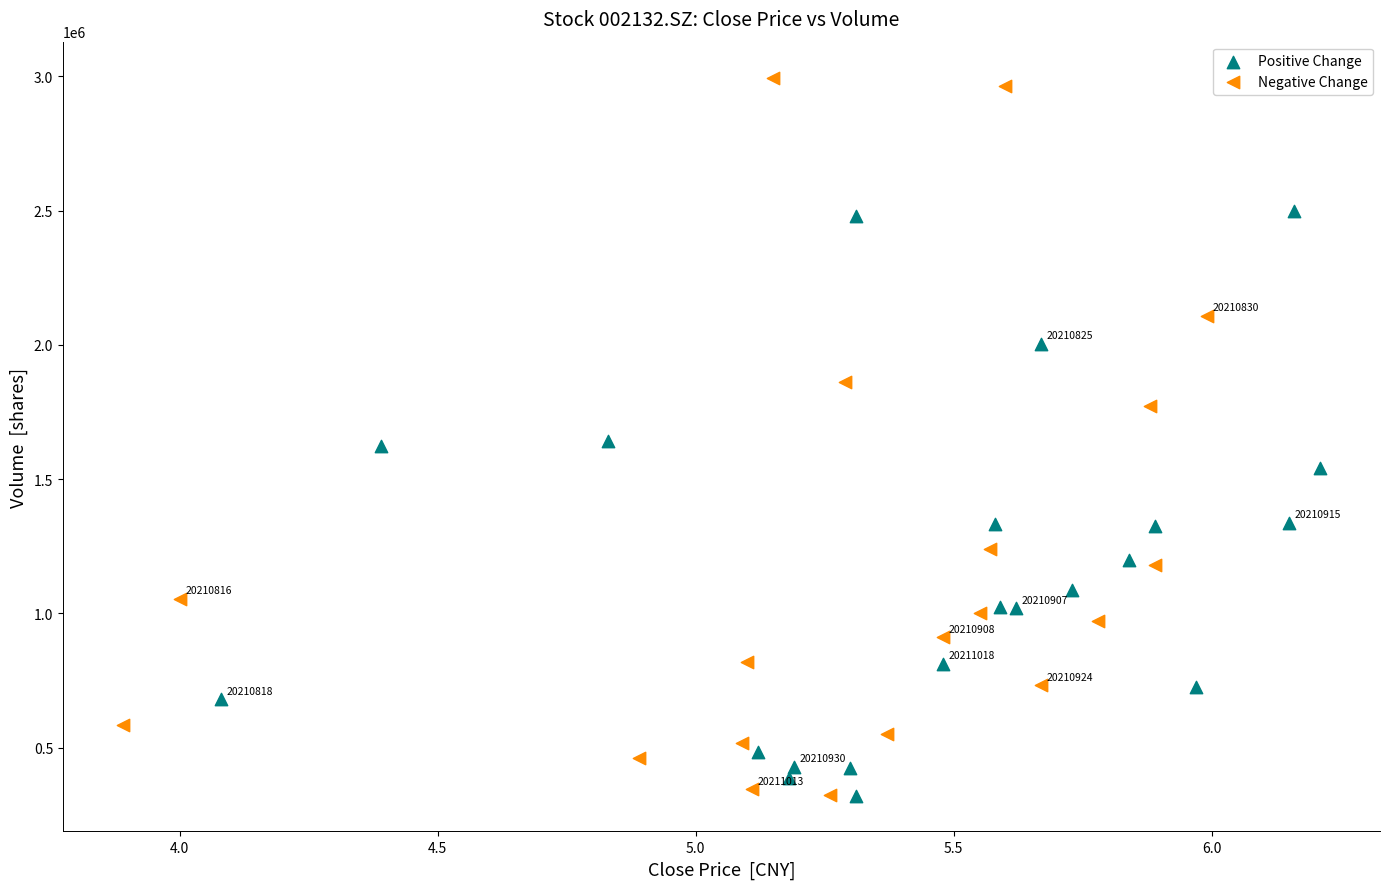

Which series reaches the maximum Y coordinate?

Negative Change